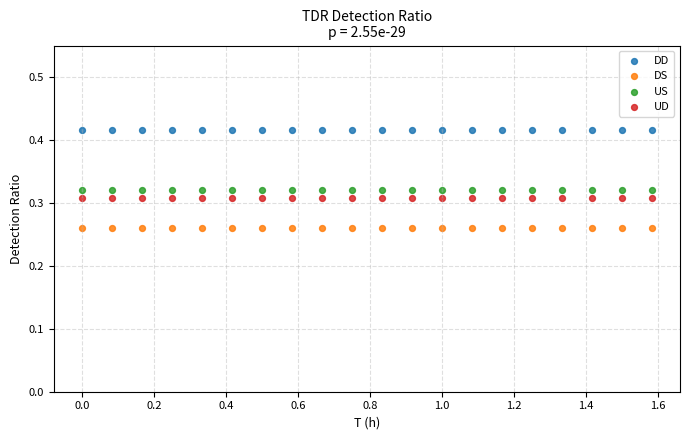

Which series reaches the maximum Y coordinate?

DD